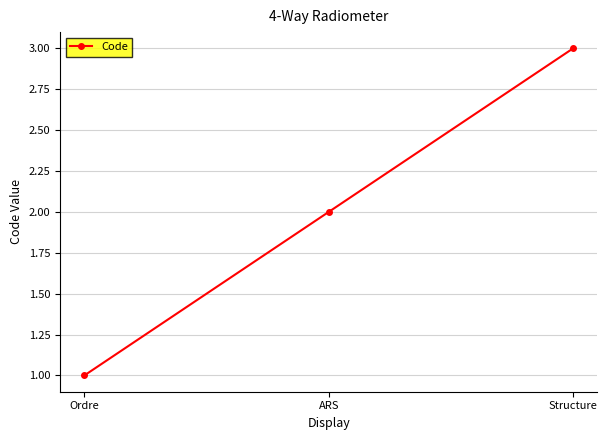

Rank the categories by value from highest to lowest.

Structure, ARS, Ordre